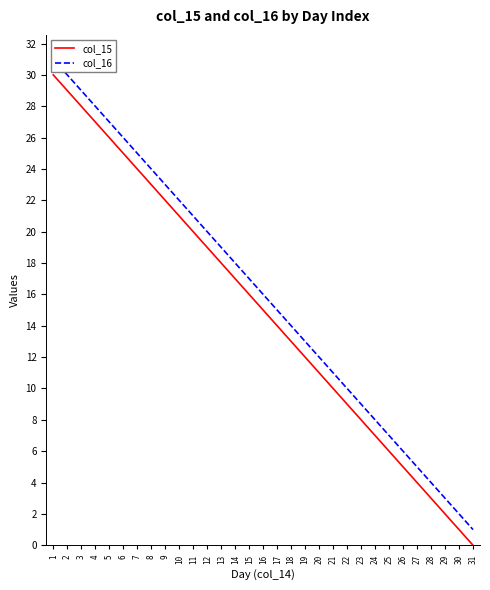

How many values in the col_15 series are below 15?

15